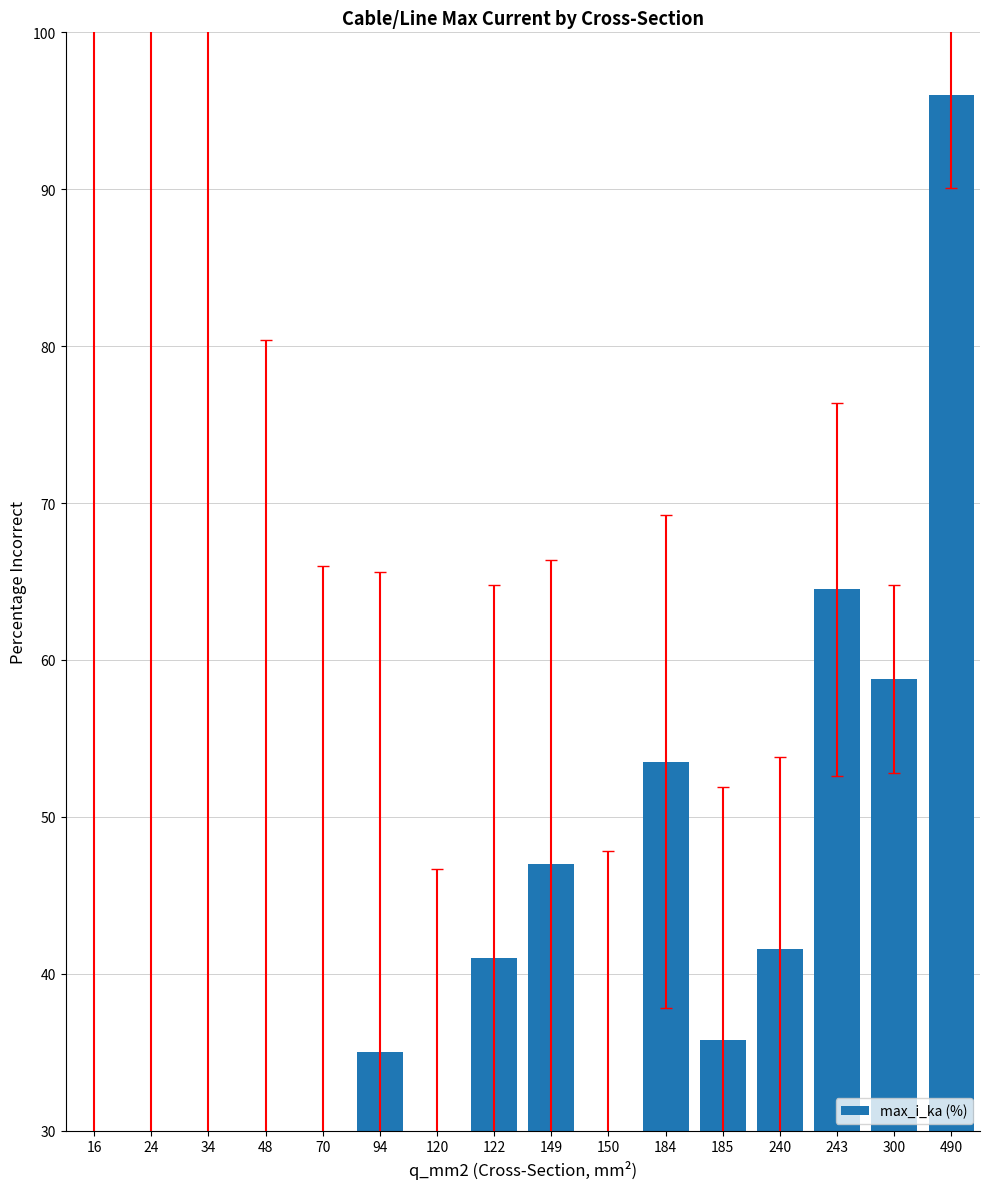

What is the average value?

38.0